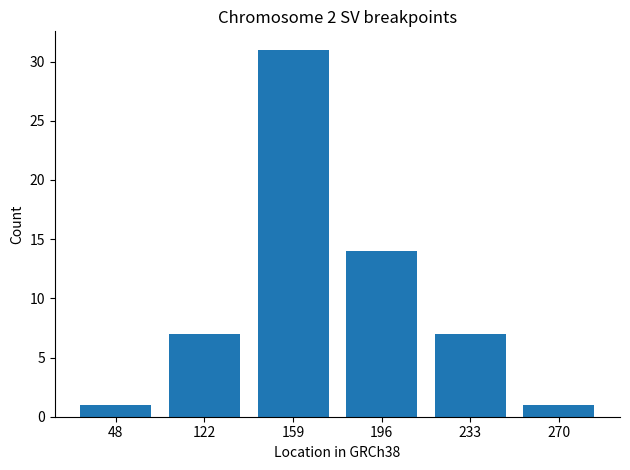

Count the values in the range 1 to 14.

5